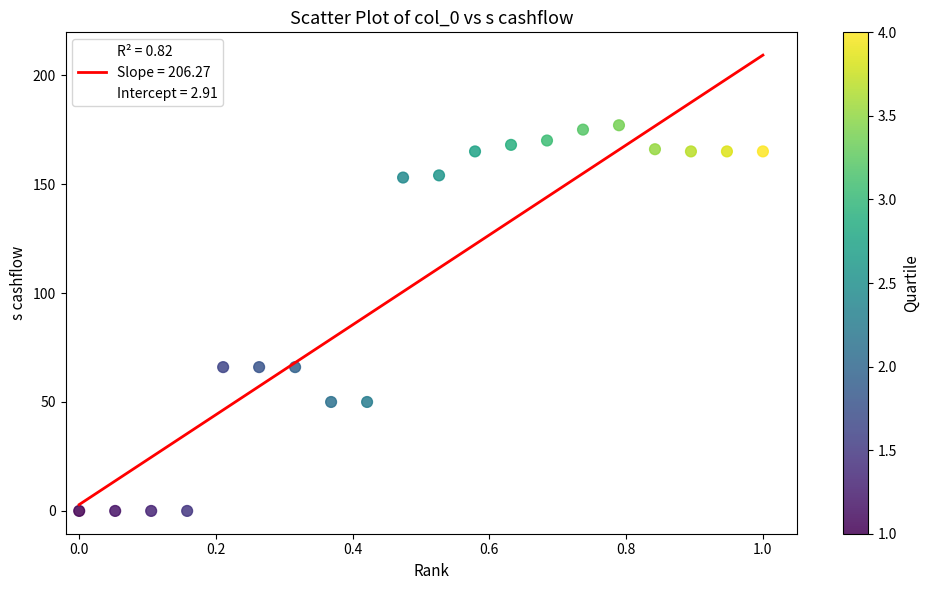

What is the range of Y values (max minus min)?

177